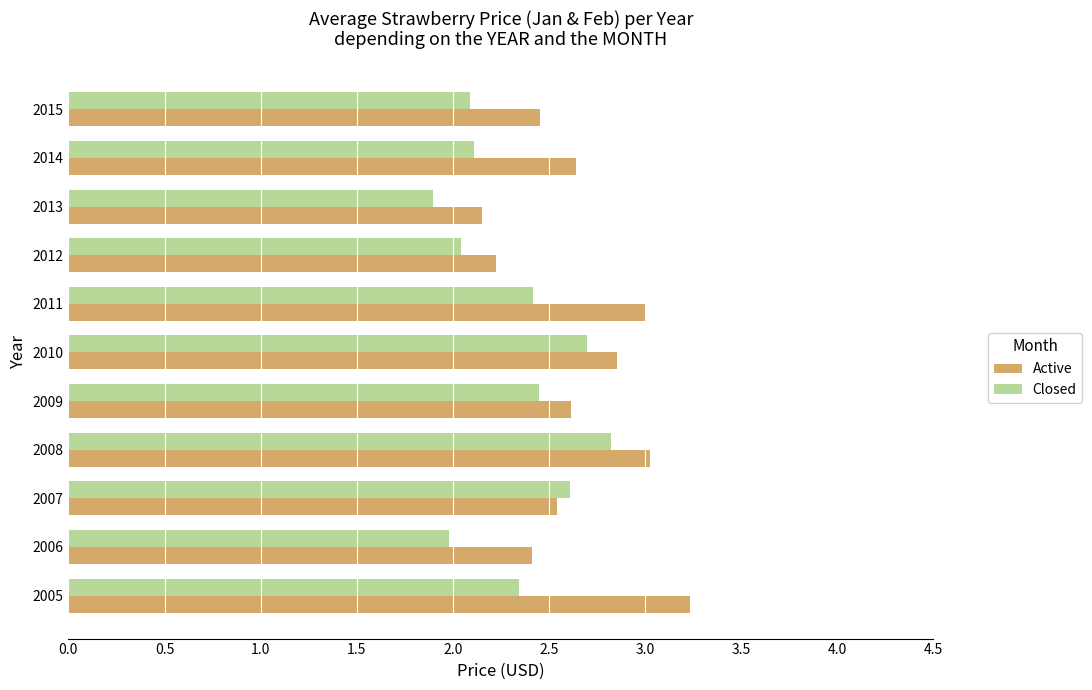

List the series in order of their overall mean, highest first.

Active, Closed